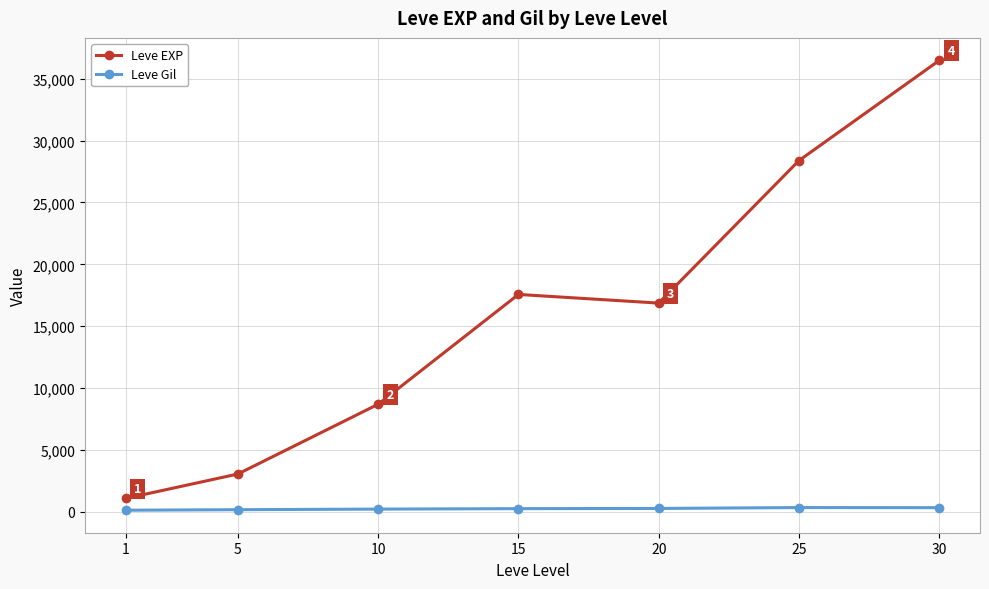

What is the lowest value of the Leve Gil series?

113.5